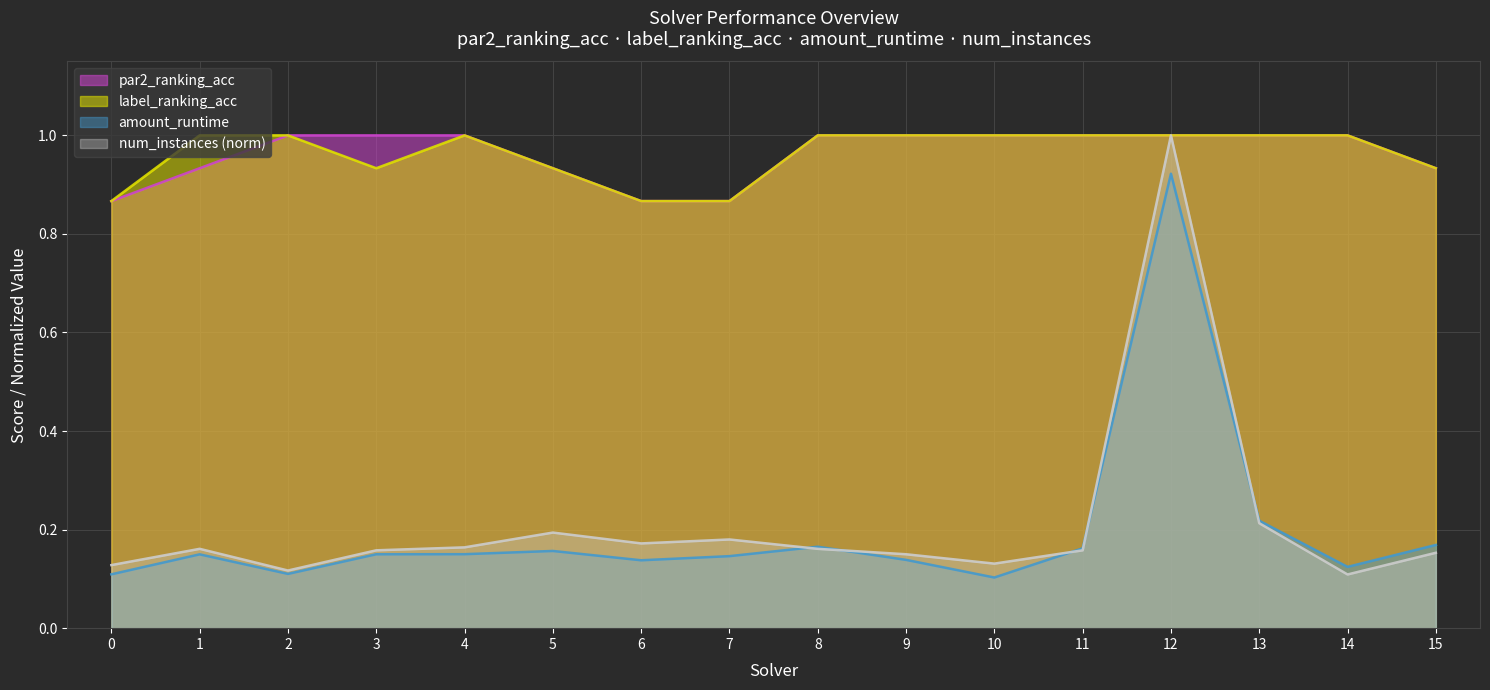

How many interior local valleys does the num_instances_norm series have?

4